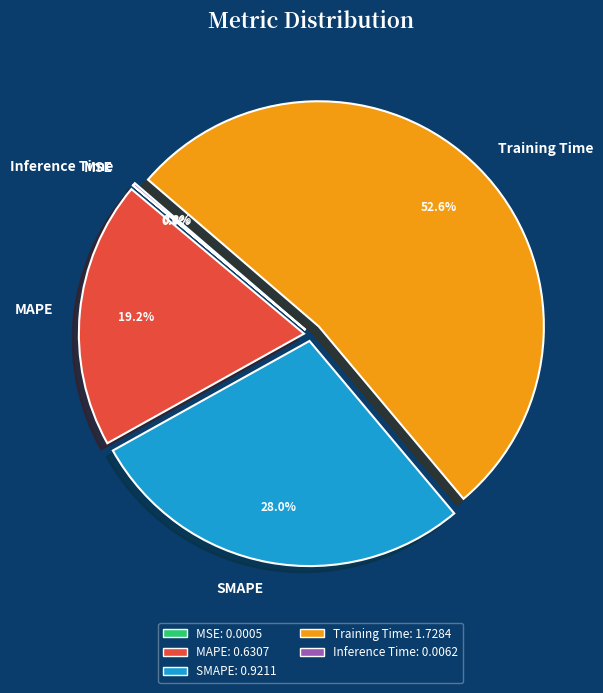

Which has a higher value, Training Time or MAPE?

Training Time